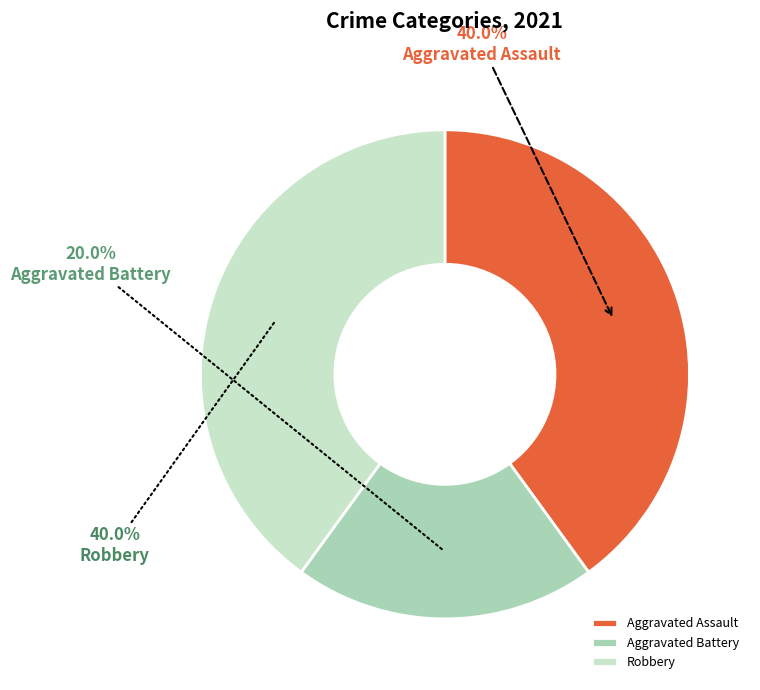

To the nearest percent, what portion does Robbery represent?

40%